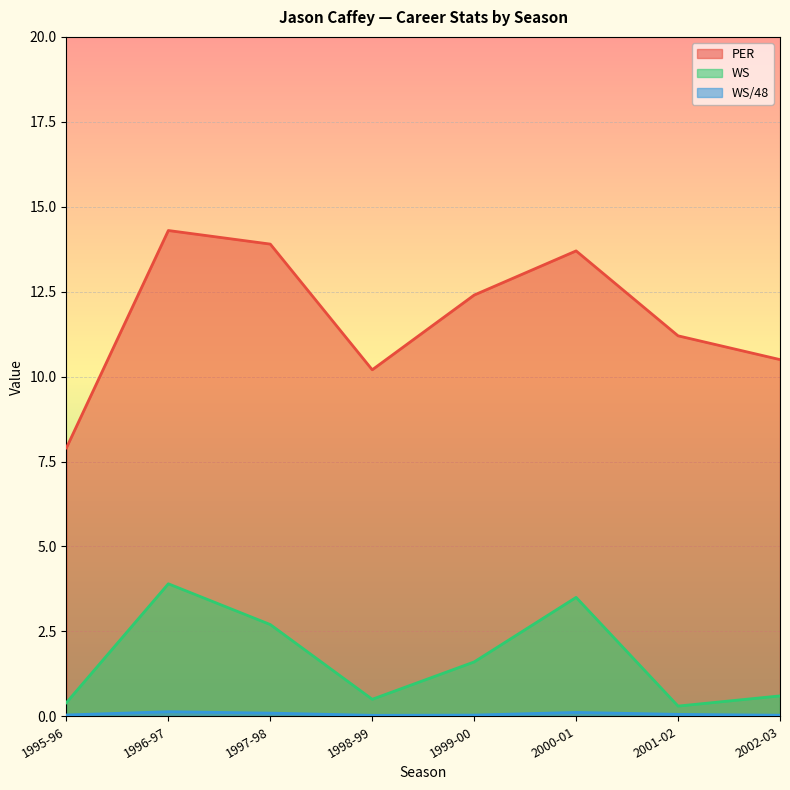

Does the chart display data point markers on the line(s)?

No